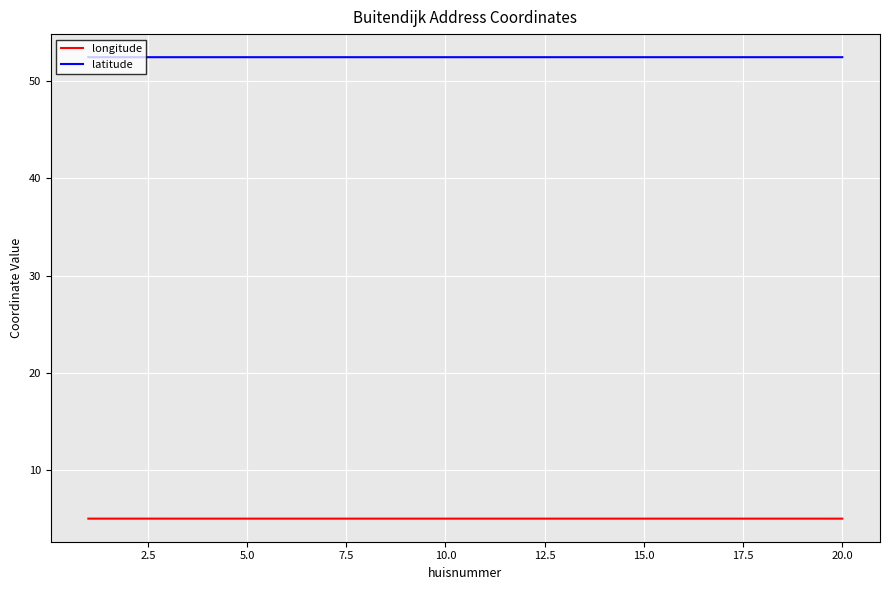

True or false: longitude has more than 1 interior local peaks.

True